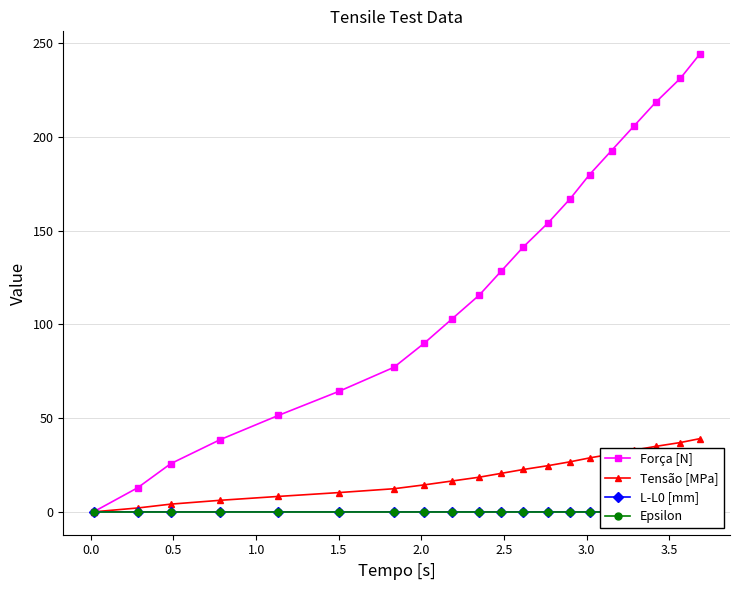

Rank the series by their maximum value, from lowest to highest.

Epsilon, L-L0 [mm], Tensão [MPa], Força [N]